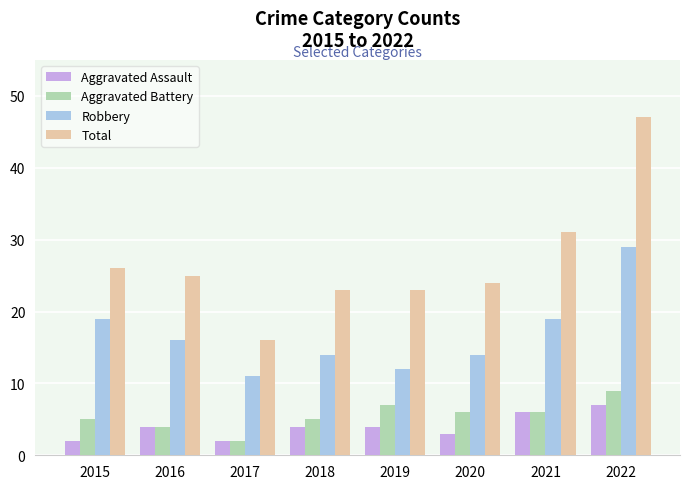

Which series changed the most between 2015 and 2019?

Robbery